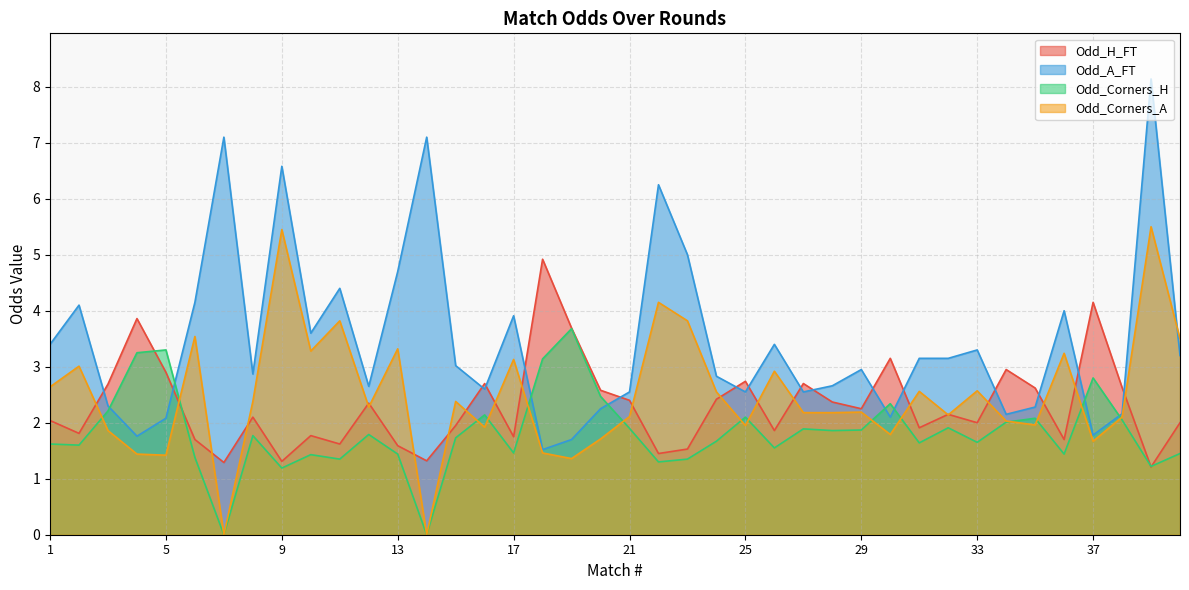

Which series has the largest range (max minus min)?

Odd_A_FT